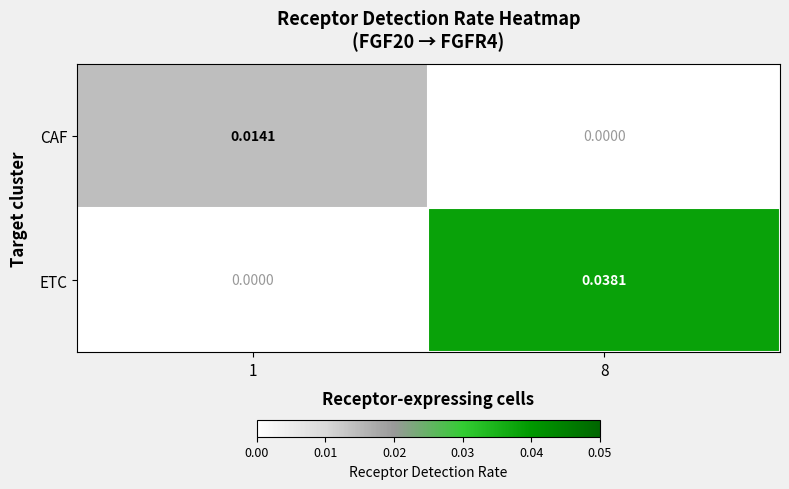

Which series has the widest spread of values?

ETC